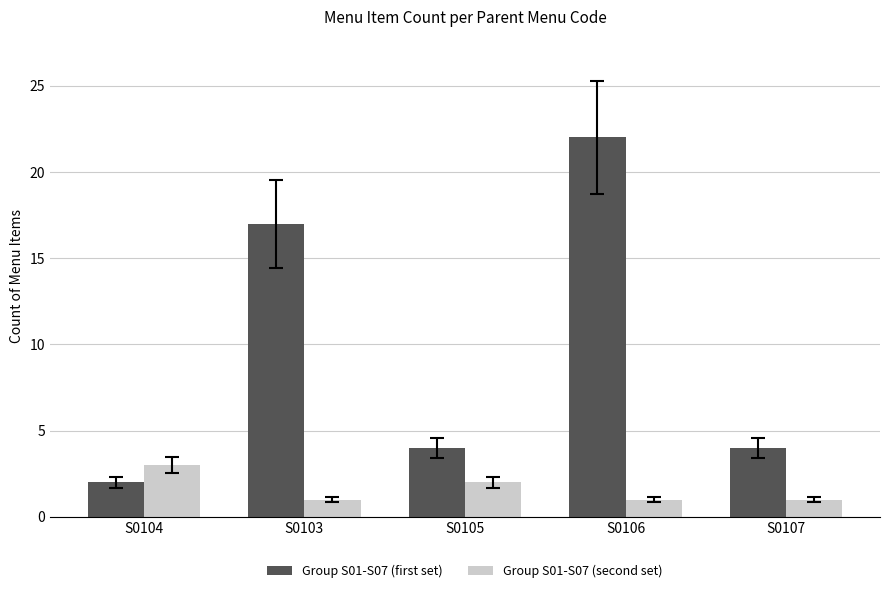

What is the difference between the highest and lowest values at S0104?

1